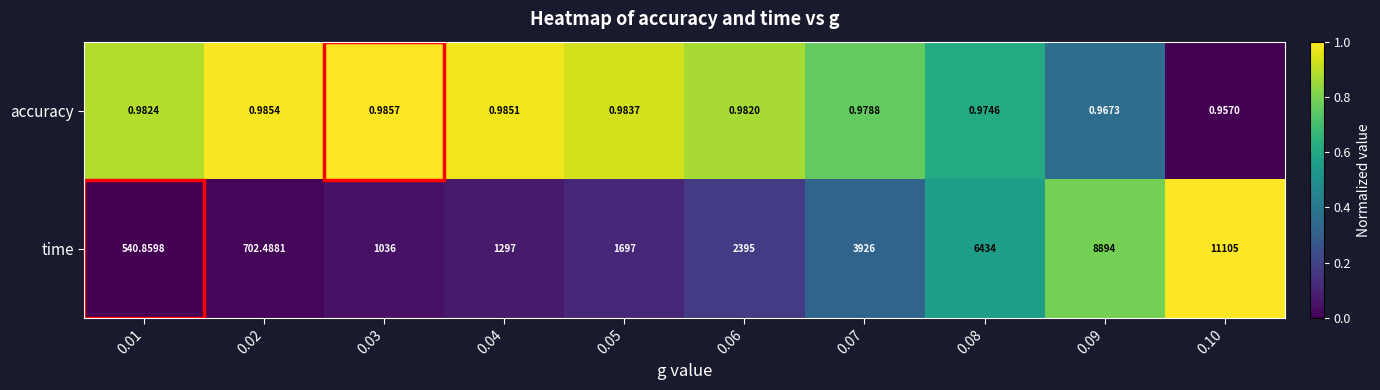

Rank the series by their maximum value, from lowest to highest.

accuracy, time